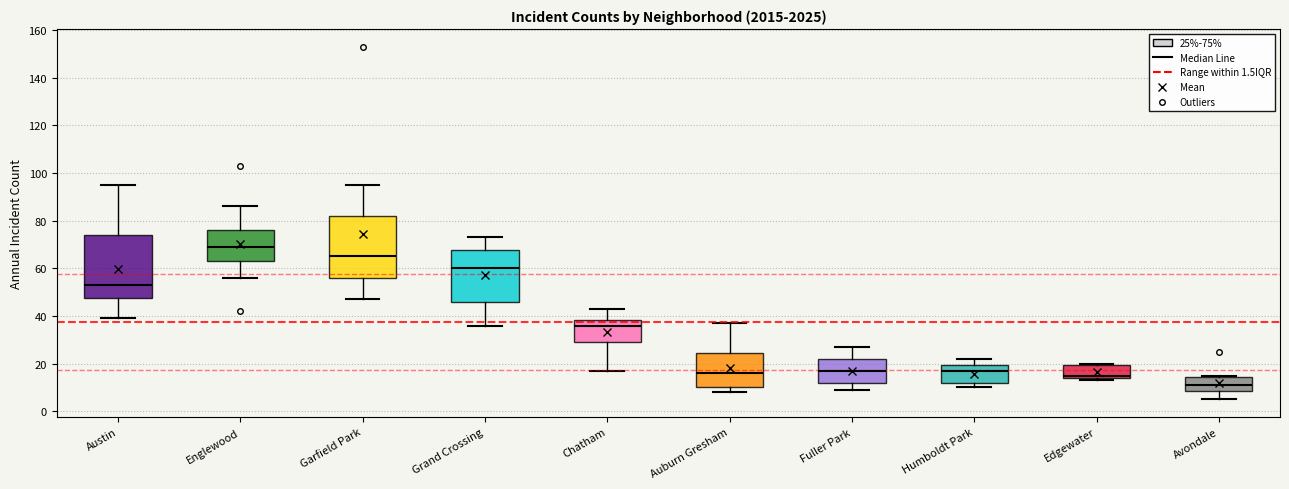

Where is the lower edge of the box for Grand Crossing on the y-axis? The values are not printed on the chart, so give them approximately, as read against the axis.

46